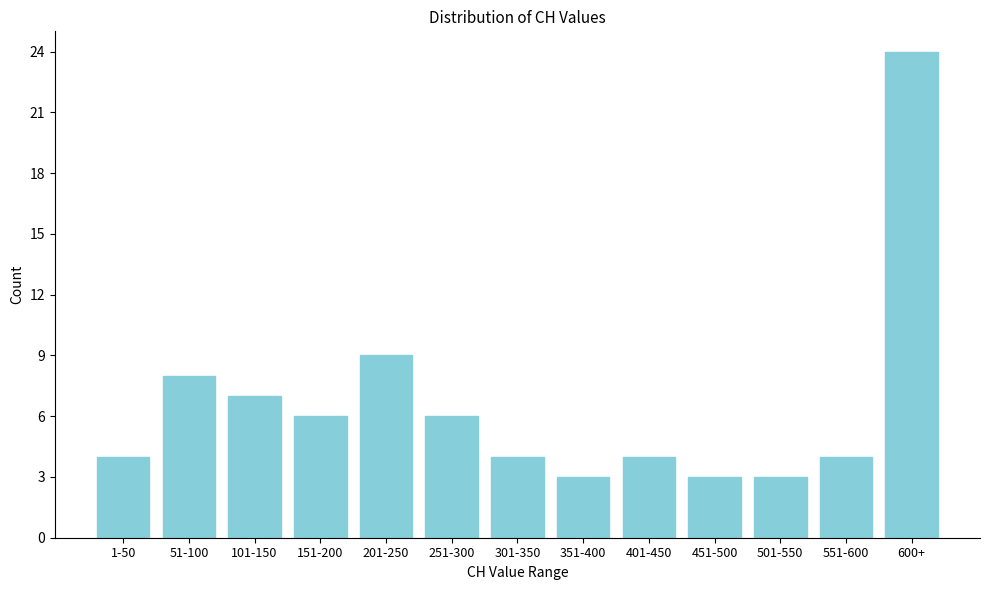

Reading left to right, what are all the values shown in this chart?

1-50=4	51-100=8	101-150=7	151-200=6	201-250=9	251-300=6	301-350=4	351-400=3	401-450=4	451-500=3	501-550=3	551-600=4	600+=24